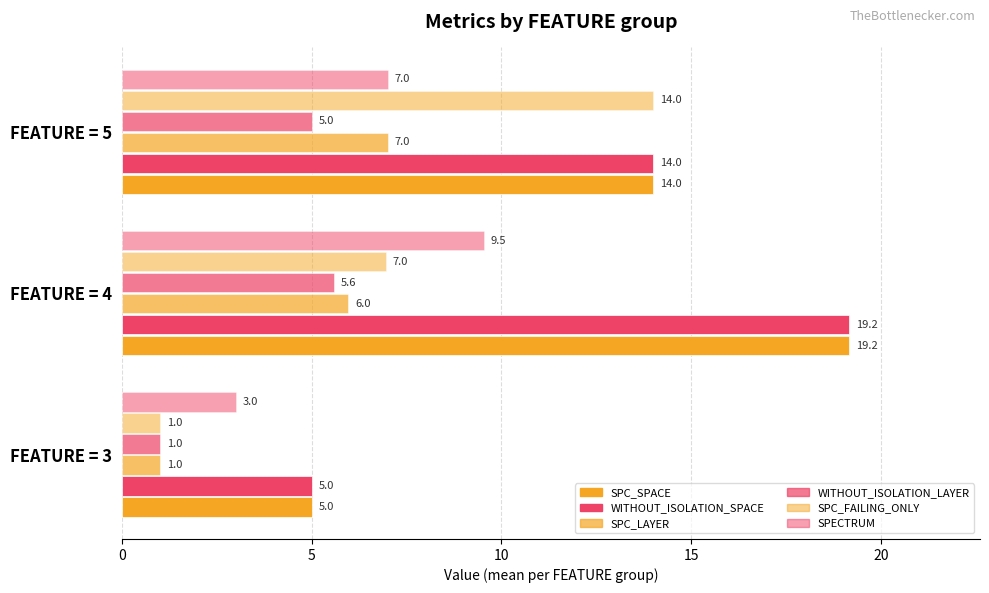

How many values in the WITHOUT_ISOLATION_SPACE series are below 14?

1